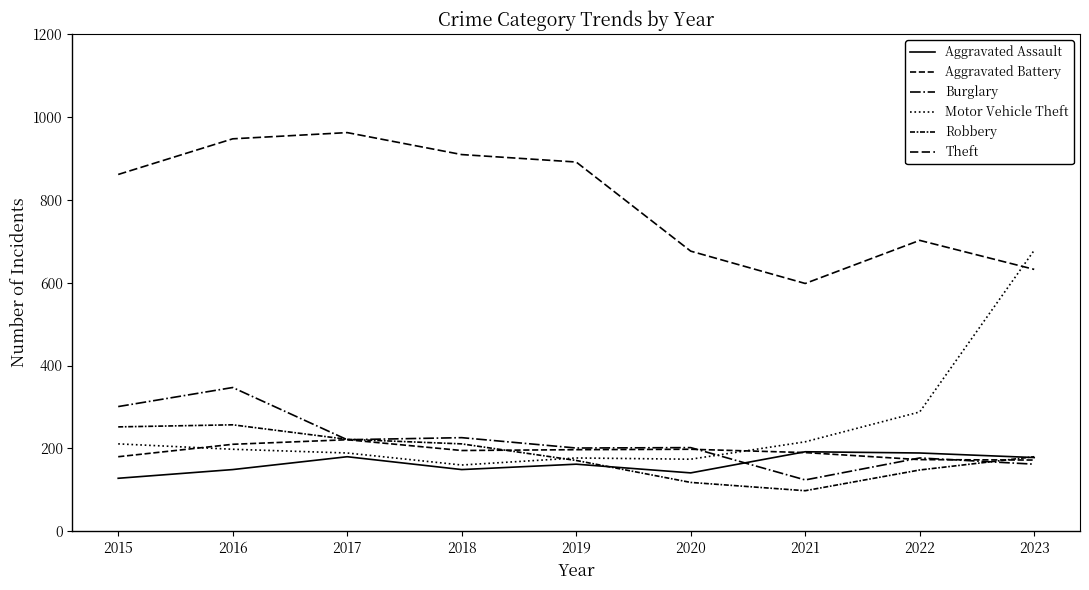

Reading left to right, list all the values displayed in this chart.

Aggravated Assault: 128	149	180	149	162	141	192	189	178
Aggravated Battery: 180	210	221	195	197	198	190	173	172
Burglary: 301	347	221	226	201	202	124	177	162
Motor Vehicle Theft: 211	198	189	160	177	174	216	288	678
Robbery: 252	257	222	211	171	118	98	148	180
Theft: 861	947	962	909	891	676	598	702	632